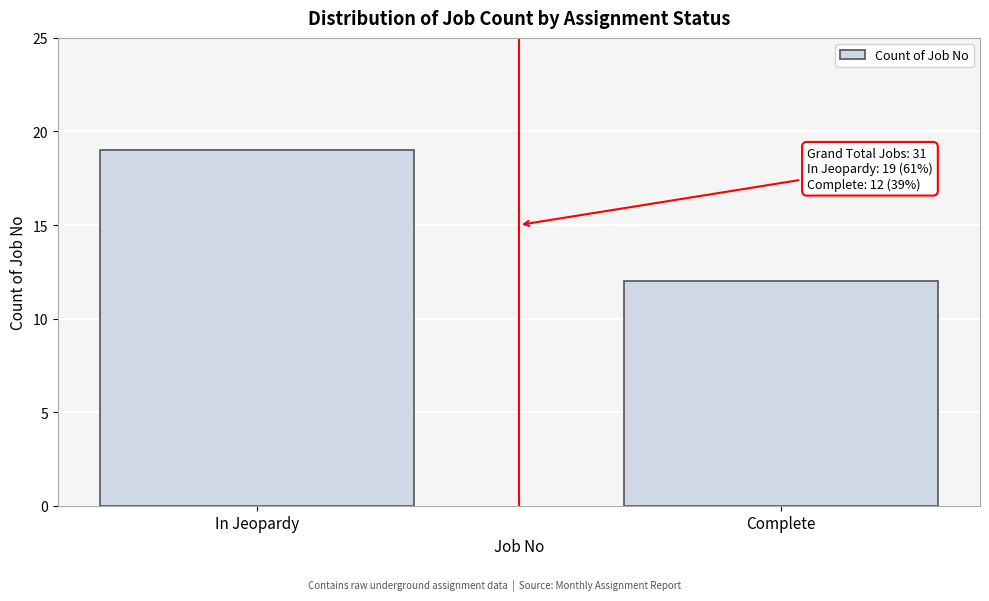

Reading left to right, transcribe all the data shown in this chart.

19	12